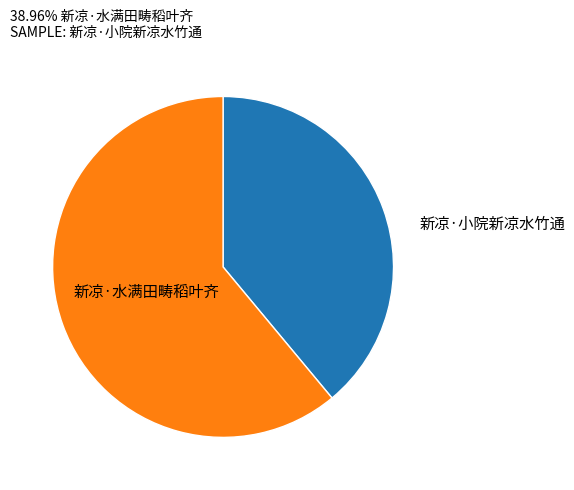

Combined, do 新凉·小院新凉水竹通 and 新凉·水满田畴稻叶齐 account for over 50%?

Yes